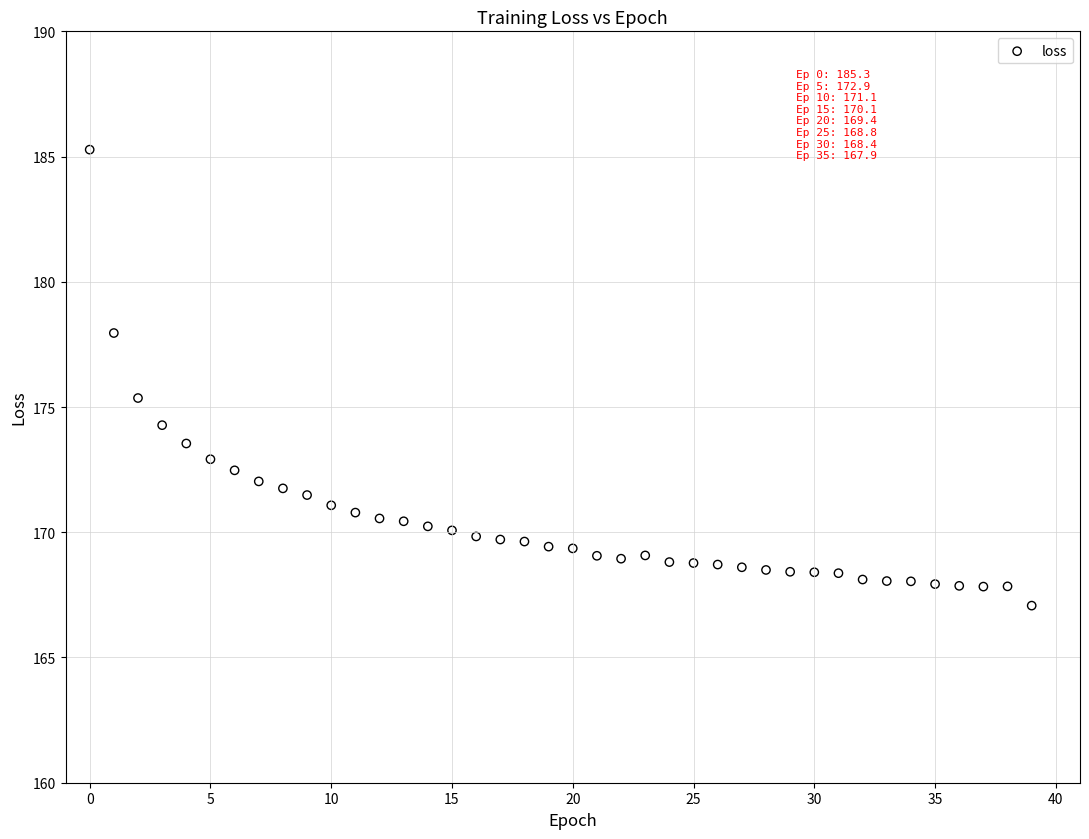

What Y value in the scatter plot is closest to 176?

175.4